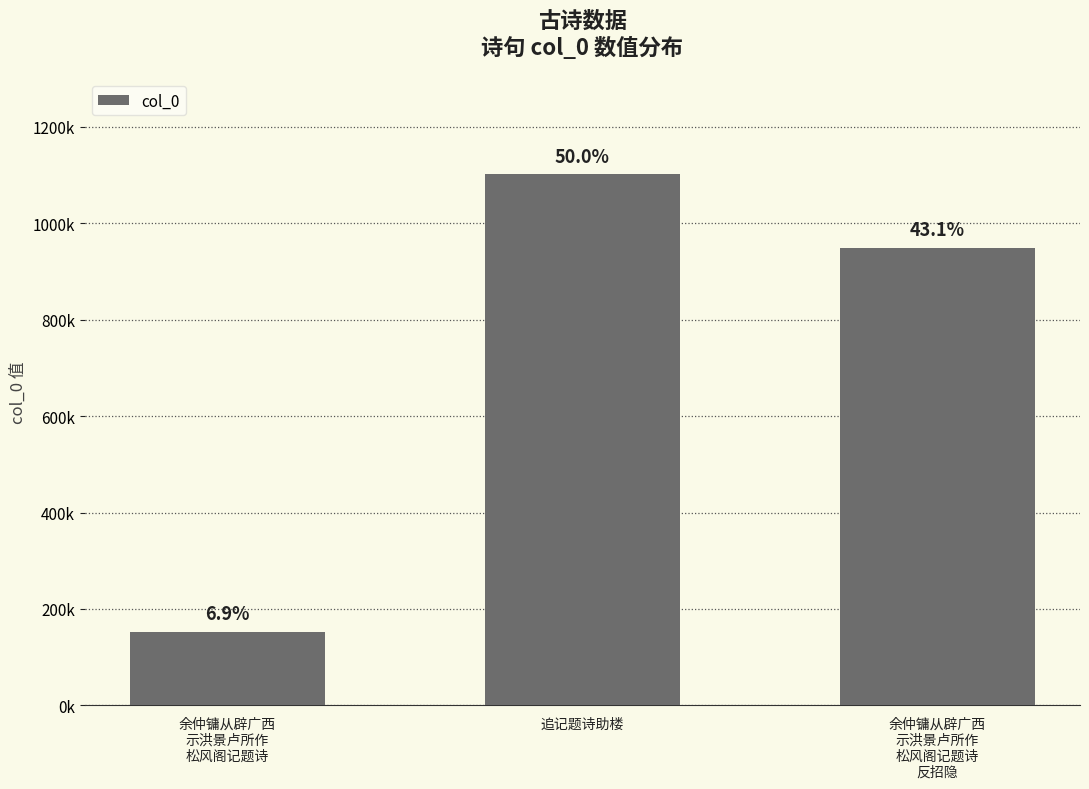

Where does the data first go above 948905?

追记题诗助楼